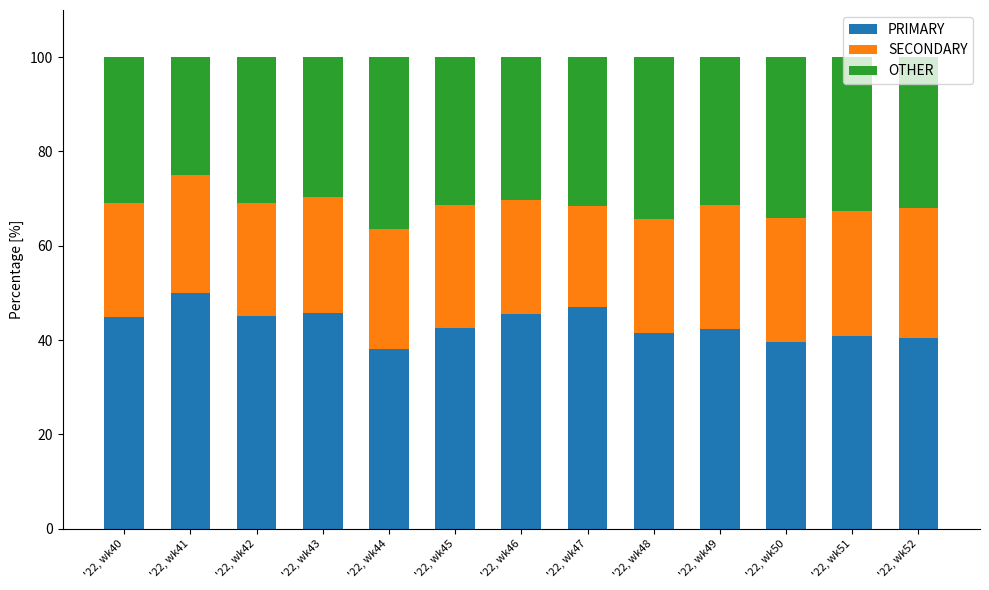

True or false: PRIMARY has a value of 42.5 at '22, wk45.

True